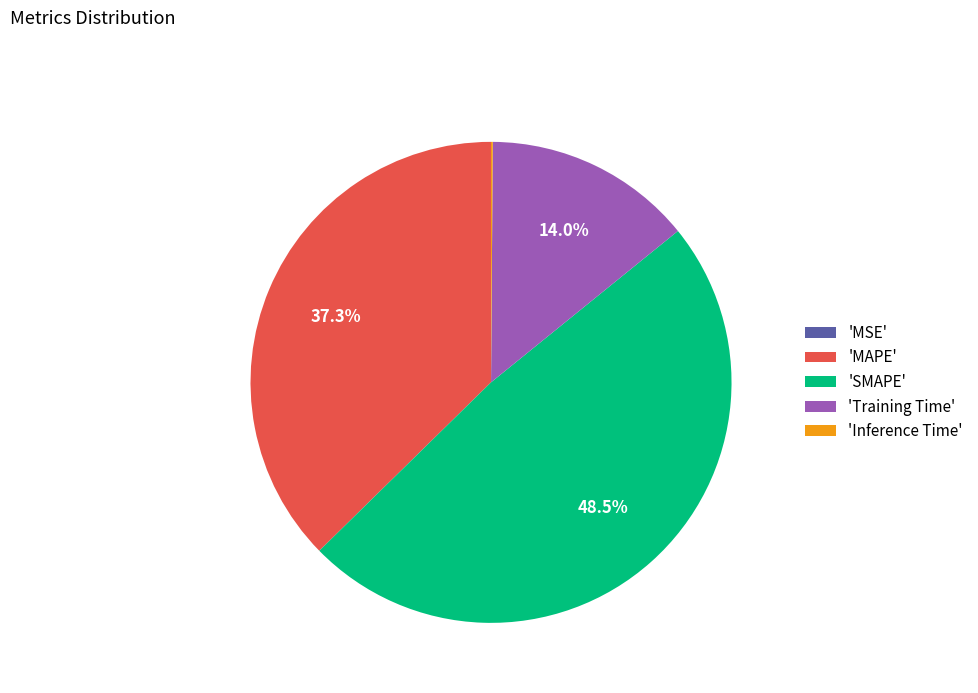

Which slice is the largest?

'SMAPE'